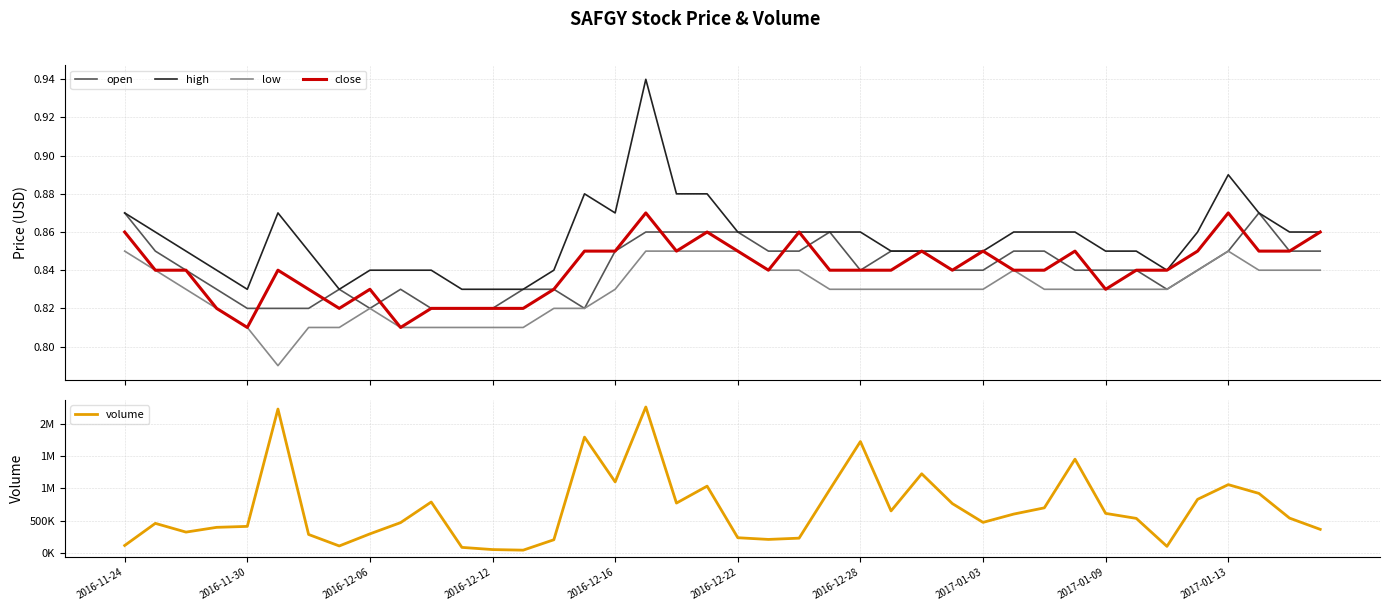

At how many categories does at least one series exceed 1330030?

5